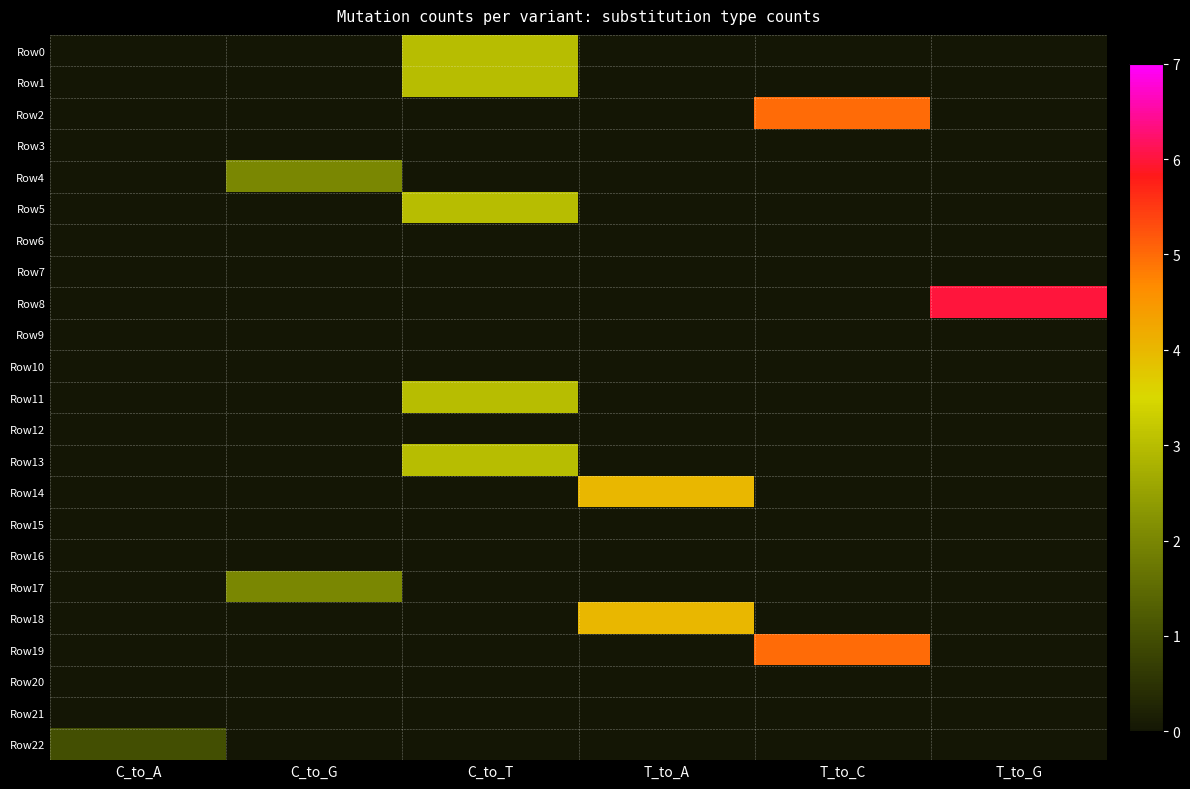

At how many categories does at least one series exceed 1?

5